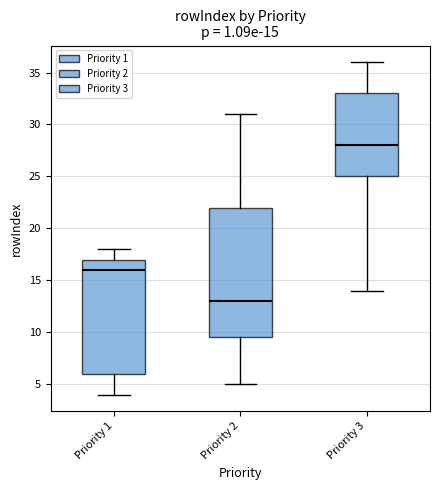

Which box is the tallest, from its lower edge to its upper edge?

Priority 2